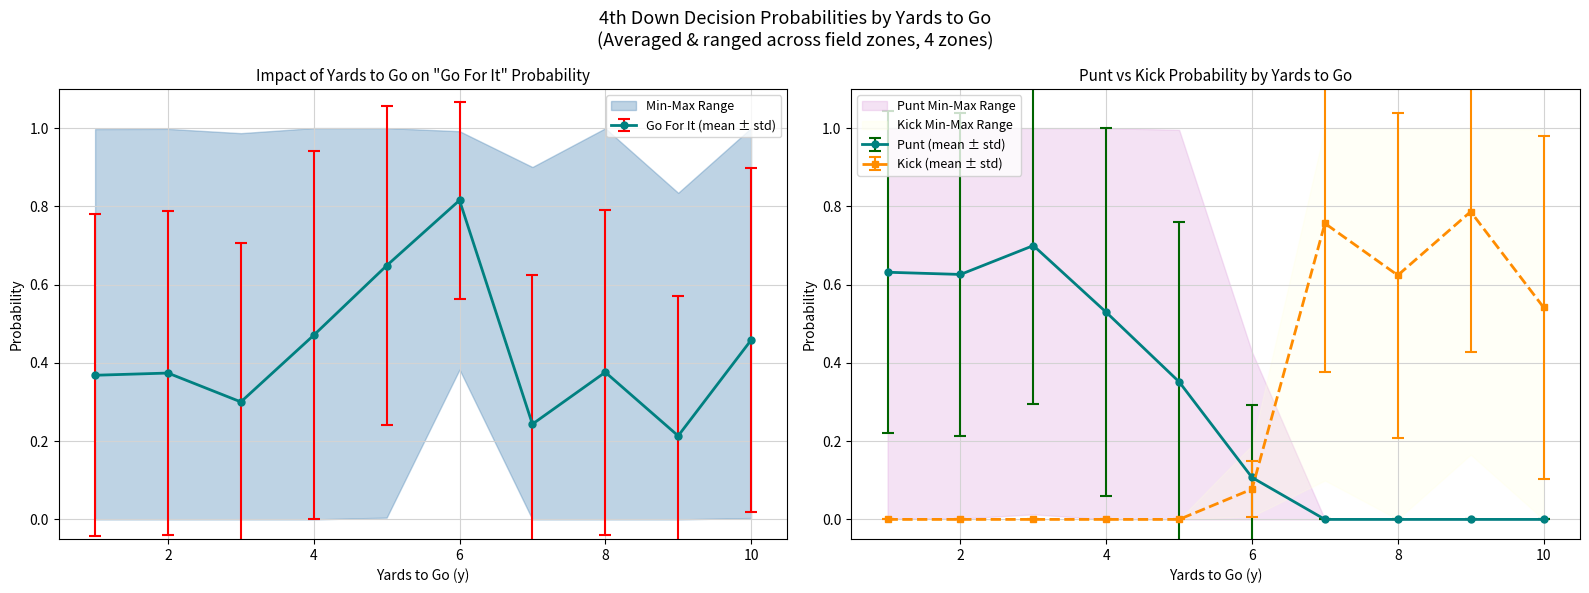

True or false: gofor has more than 2 points higher than both neighbors.

True